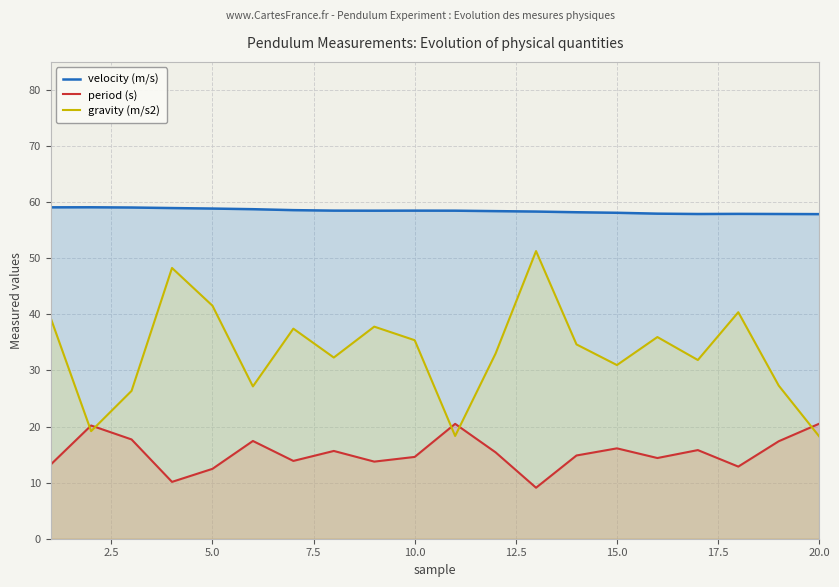

Which series has the largest range (max minus min)?

gravity (m/s2)